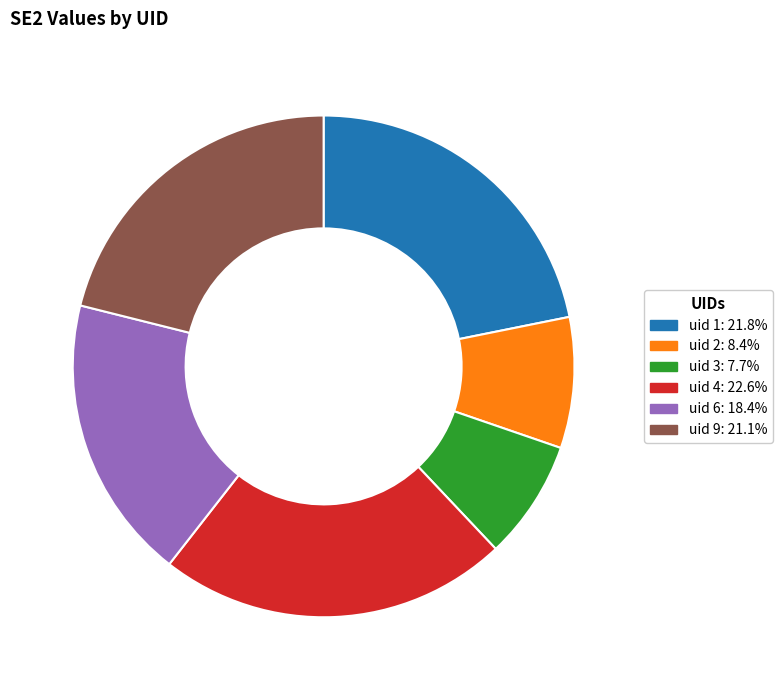

Is there any slice that represents more than half of the pie?

No